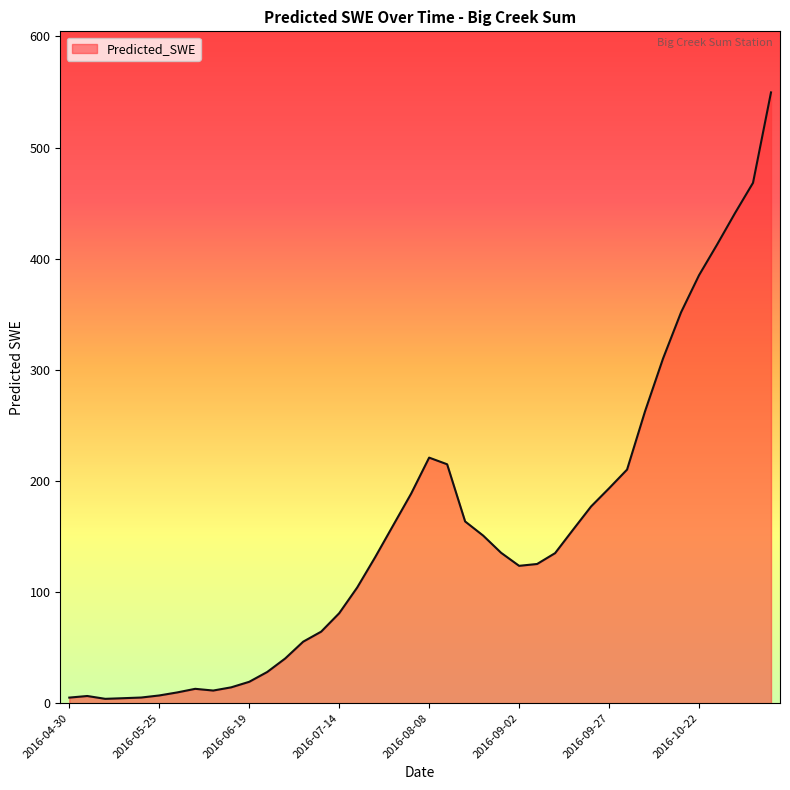

What is the difference between the maximum and minimum values?

545.7